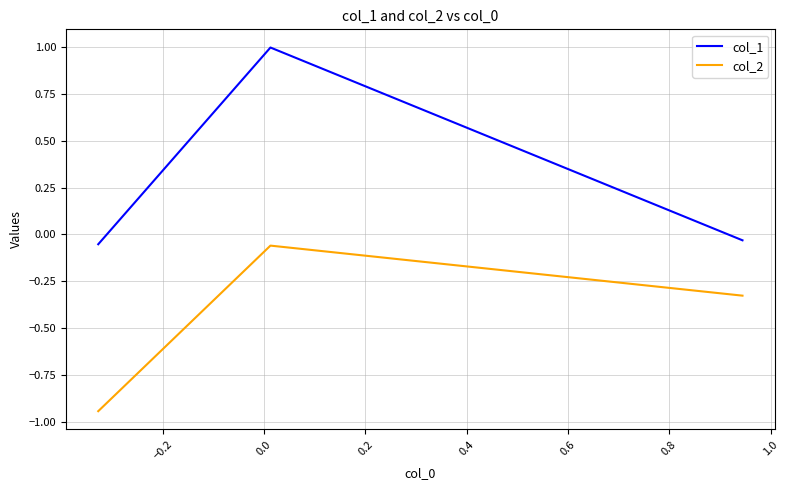

Rank the series by their average value, from highest to lowest.

col_1, col_2